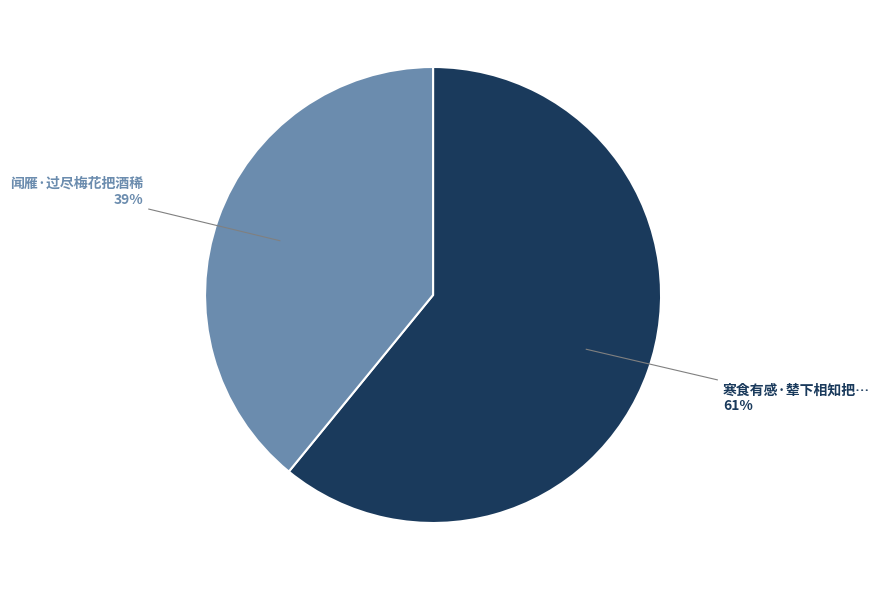

To the nearest percent, what is the difference between the largest and smallest slice percentages?

22%